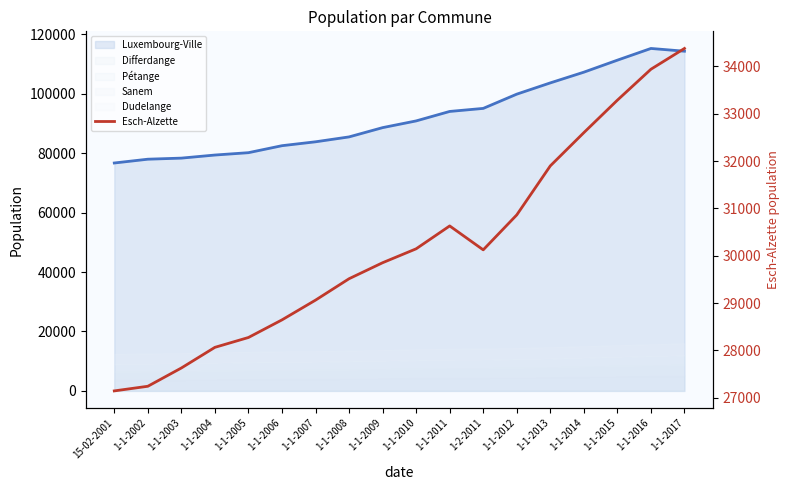

Does the chart display data point markers on the line(s)?

No